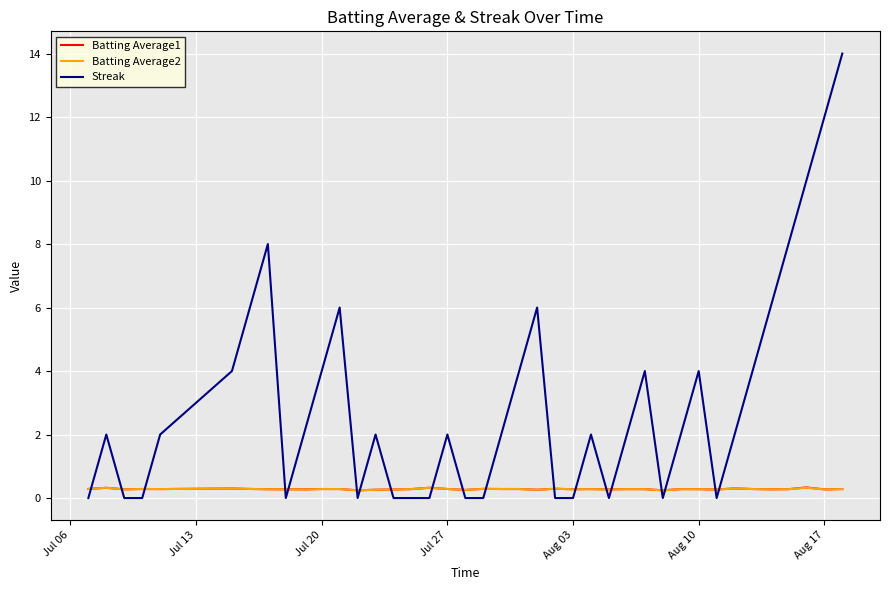

After their last crossing, which series has the higher values: Batting Average2 or Streak?

Streak